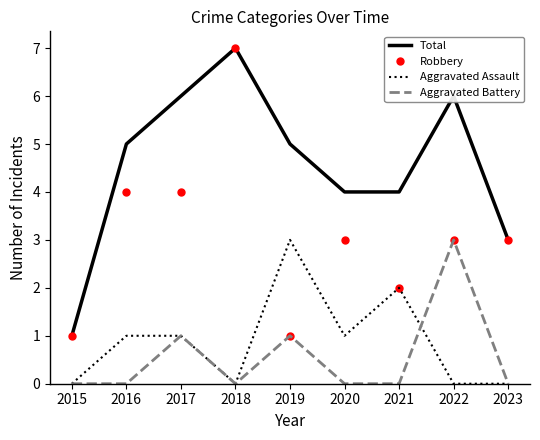

What is the lowest value of the Robbery series?

1